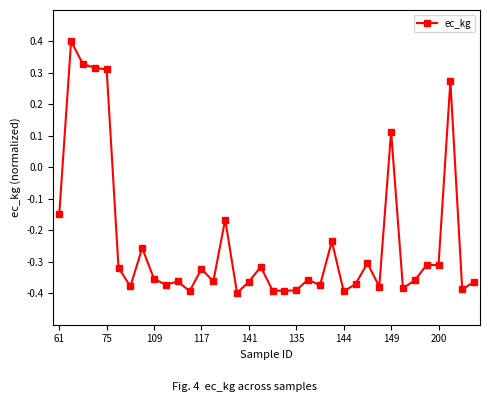

True or false: there are more than 2 points higher than both neighbors.

True